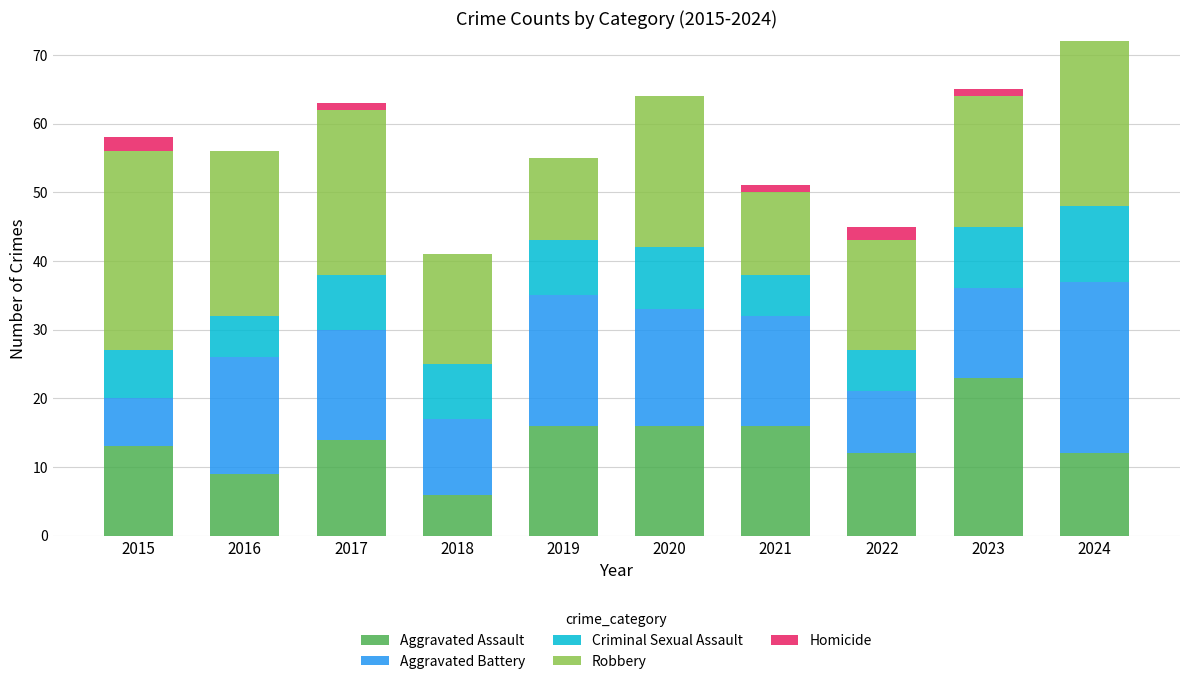

What is the total value across all series at 2024?

72